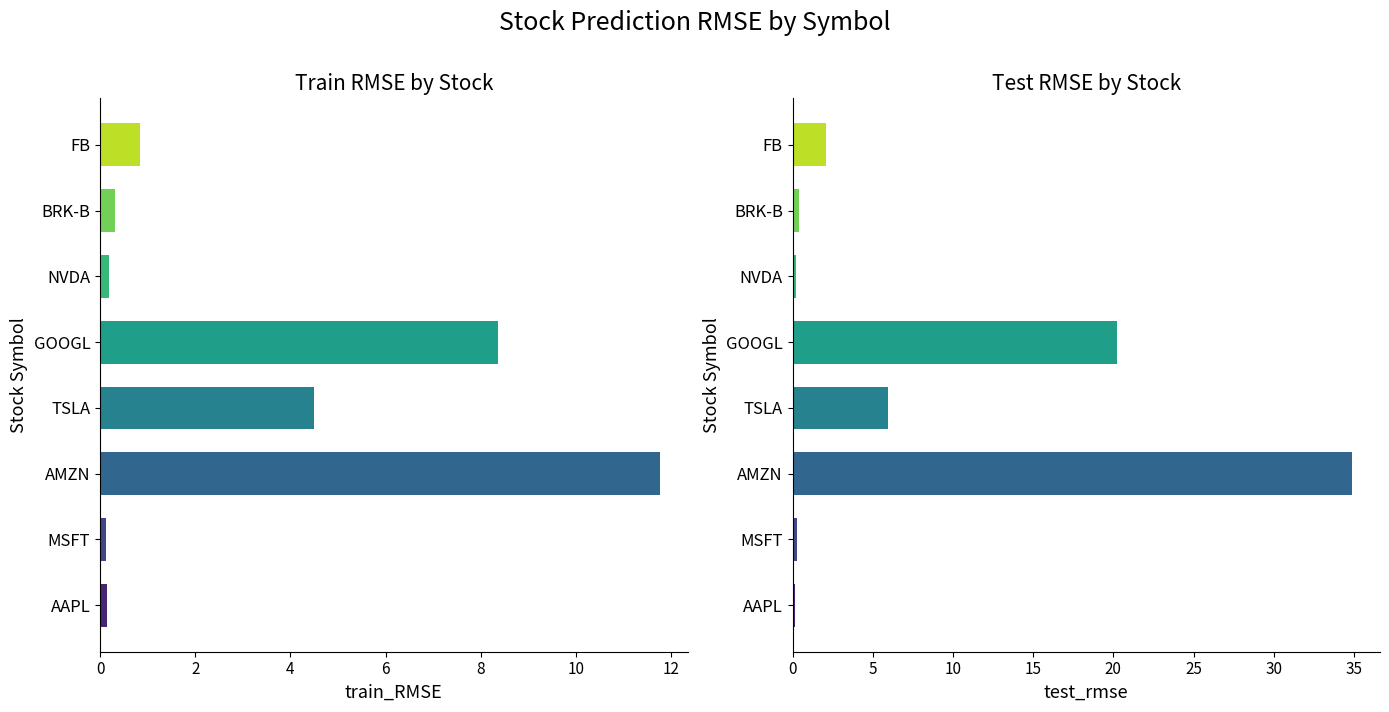

At BRK-B, list the series in order from largest to smallest.

test_rmse, train_RMSE